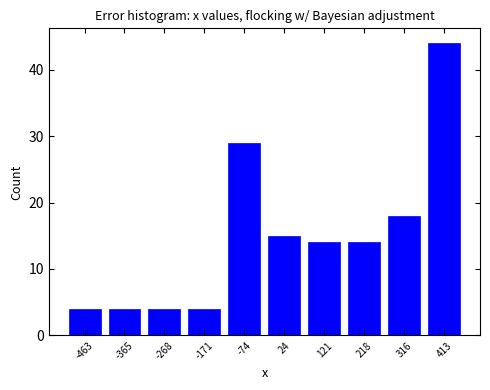

Reading left to right, extract all data points from this chart.

4	4	4	4	29	15	14	14	18	44